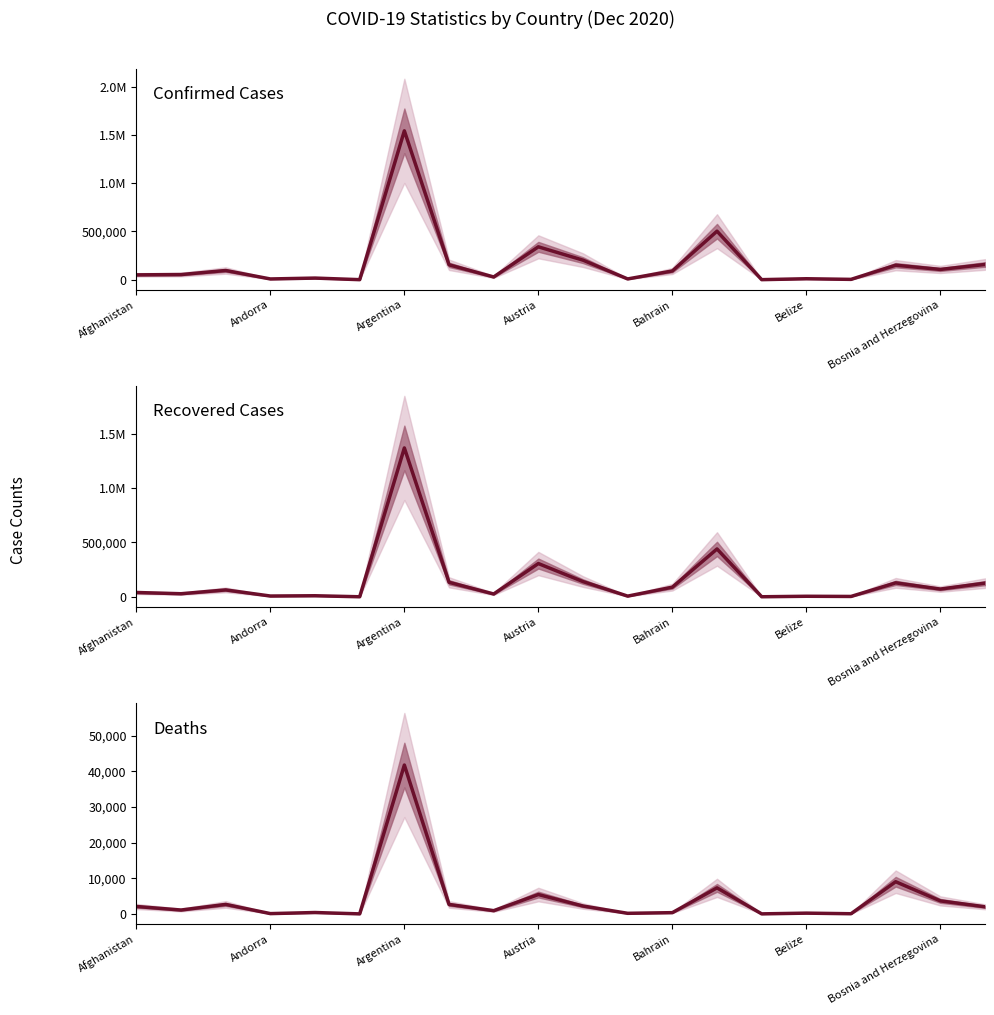

Is the value of Confirmed Cases at Afghanistan greater than the value of Recovered Cases at Belize?

Yes